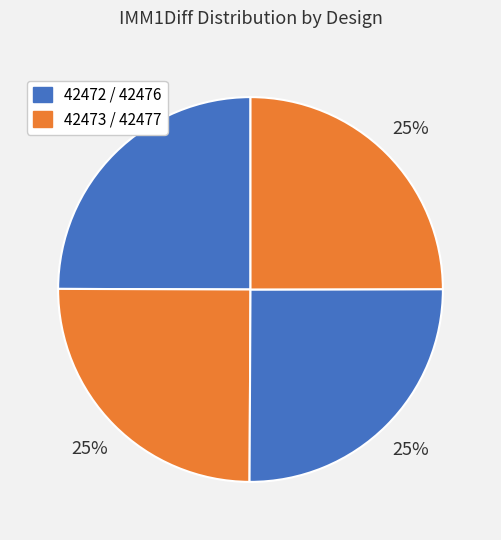

Which slice is the largest?

42476